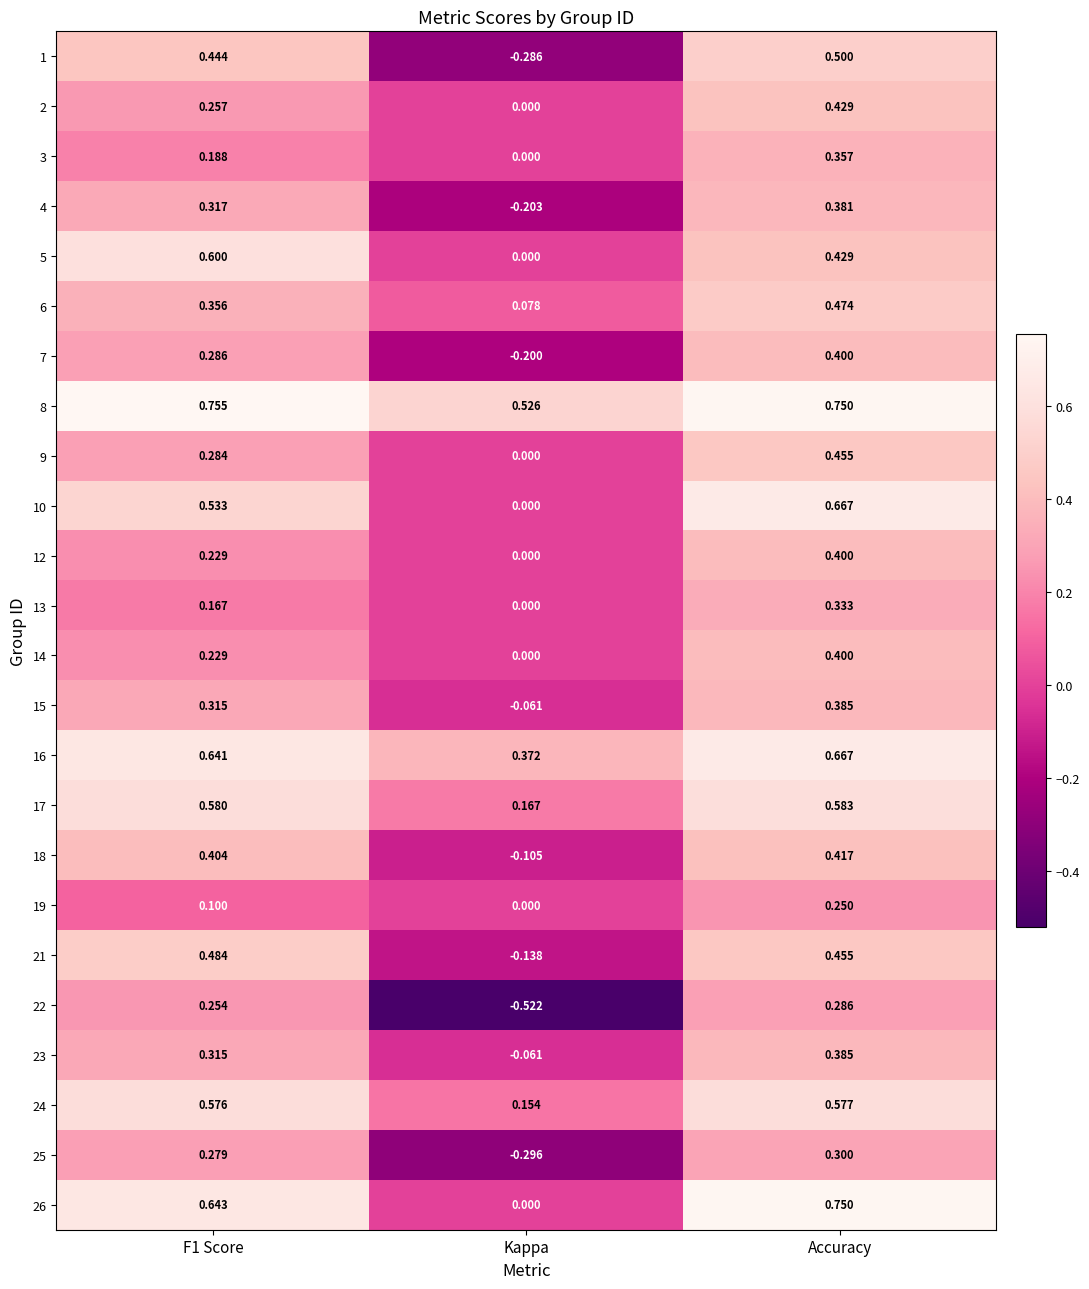

At which category is the sum across all series the highest?

Accuracy